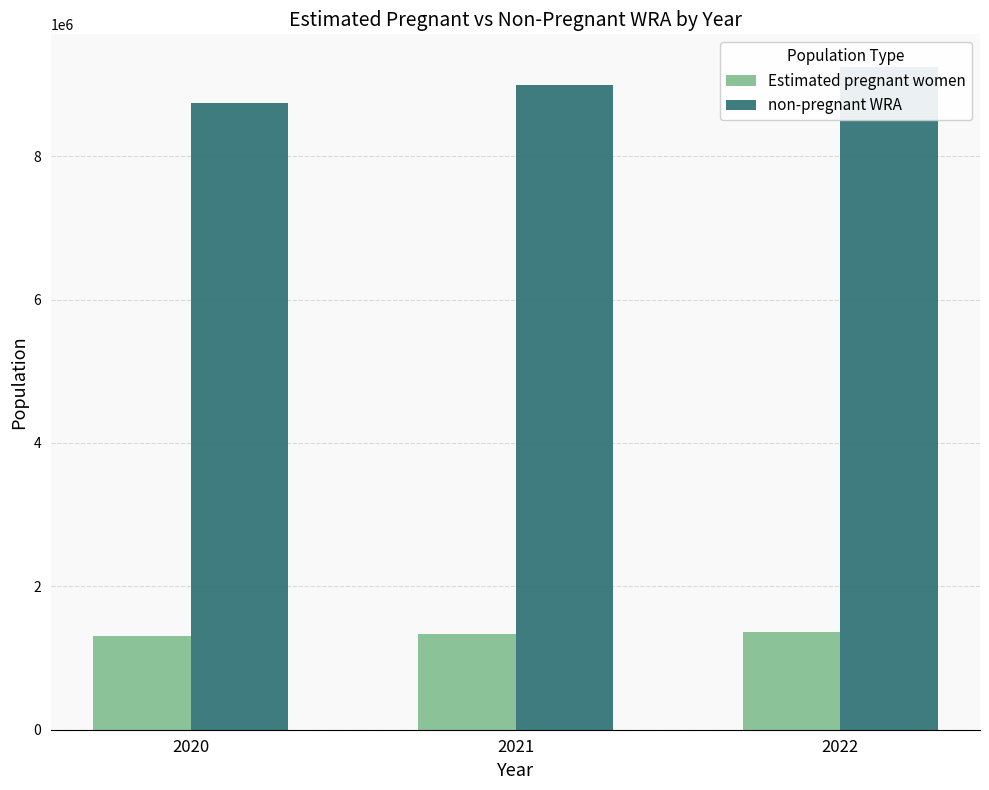

Are the bars horizontal?

No